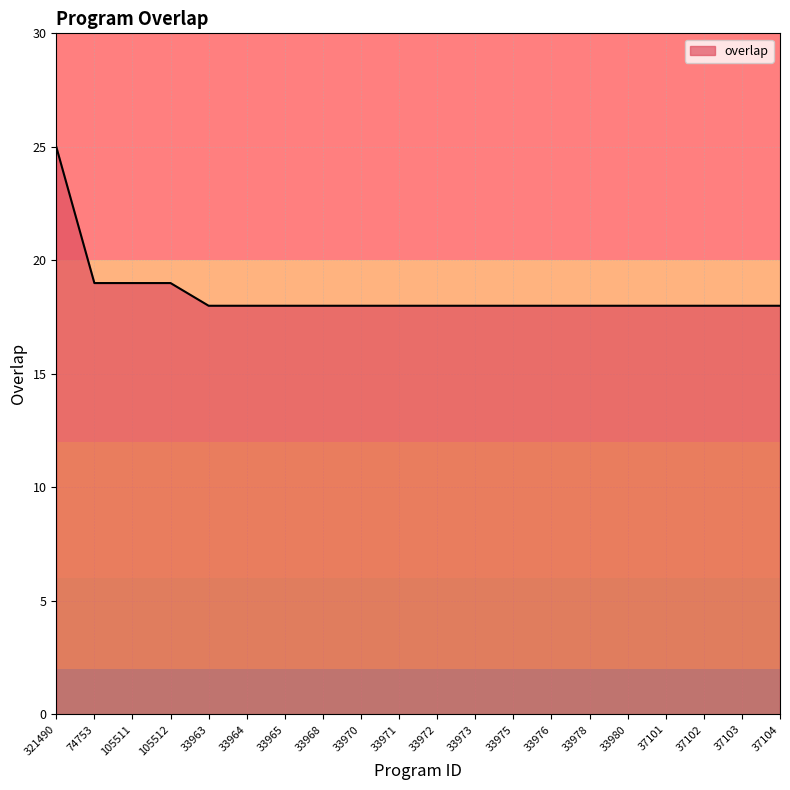

Does the chart display data point markers on the line(s)?

No